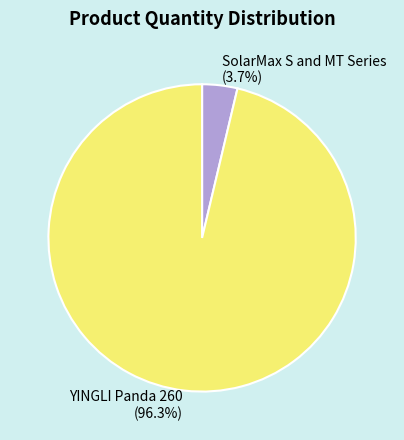

Approximately how many times larger is the value at YINGLI Panda 260 compared to SolarMax S and MT Series?

26.0